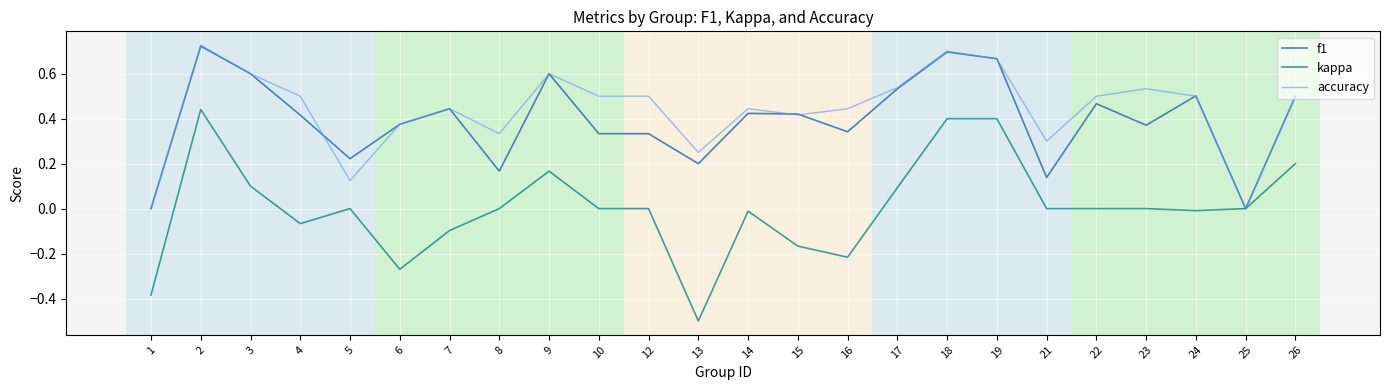

What is the minimum value shown in the chart?

-0.5